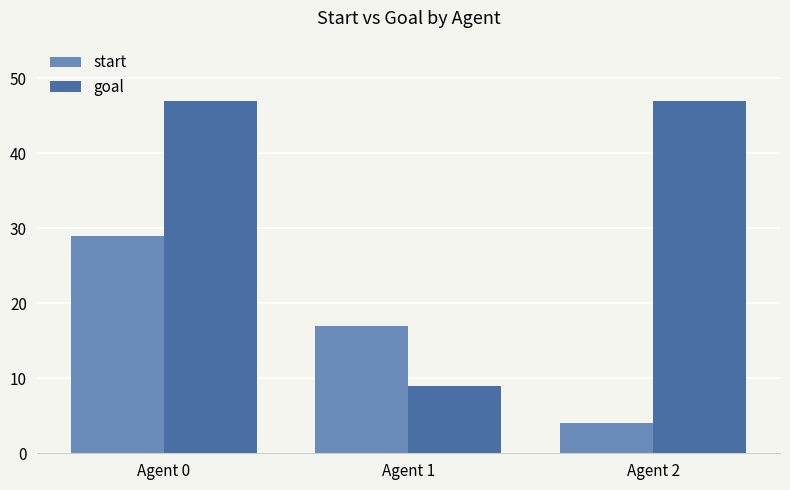

How many series are shown in this chart?

2